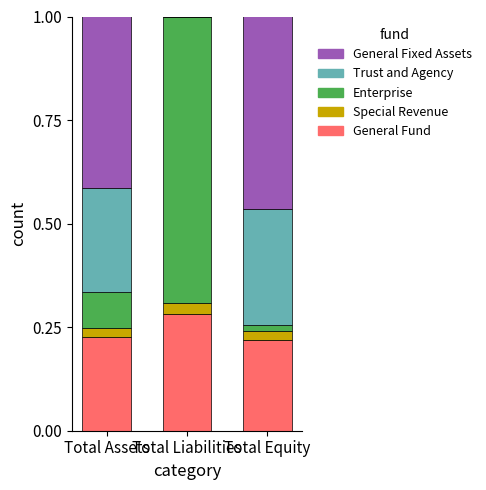

The General Fund series shows 0.1 at Total Equity. True or false?

False